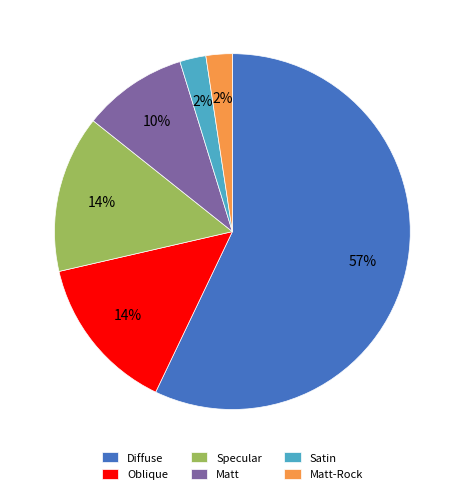

What is the largest slice in the pie chart?

Diffuse